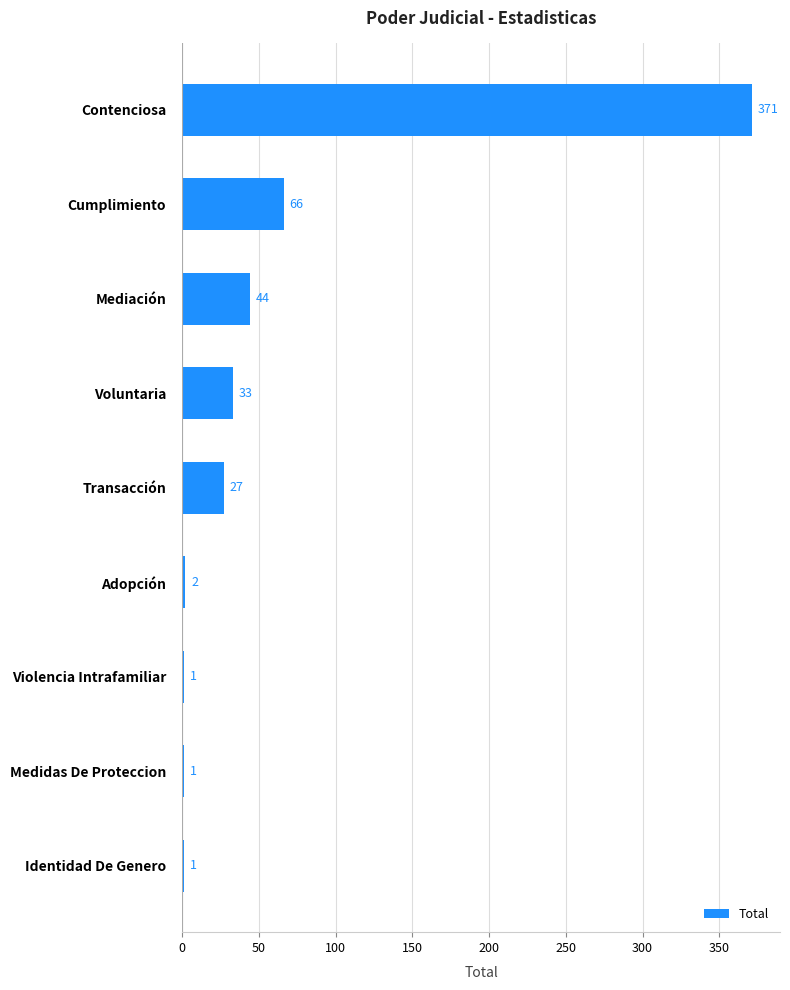

Which label corresponds to the largest value in the chart?

Contenciosa